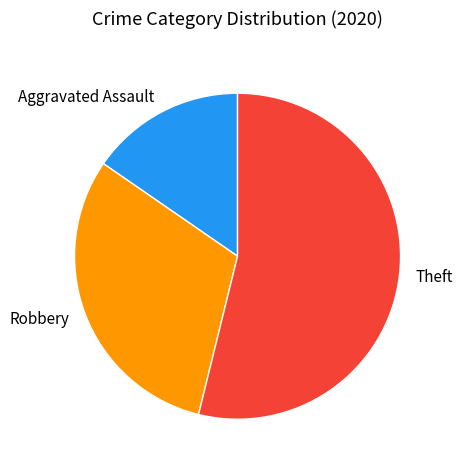

Rank the categories by value from highest to lowest.

Theft, Robbery, Aggravated Assault